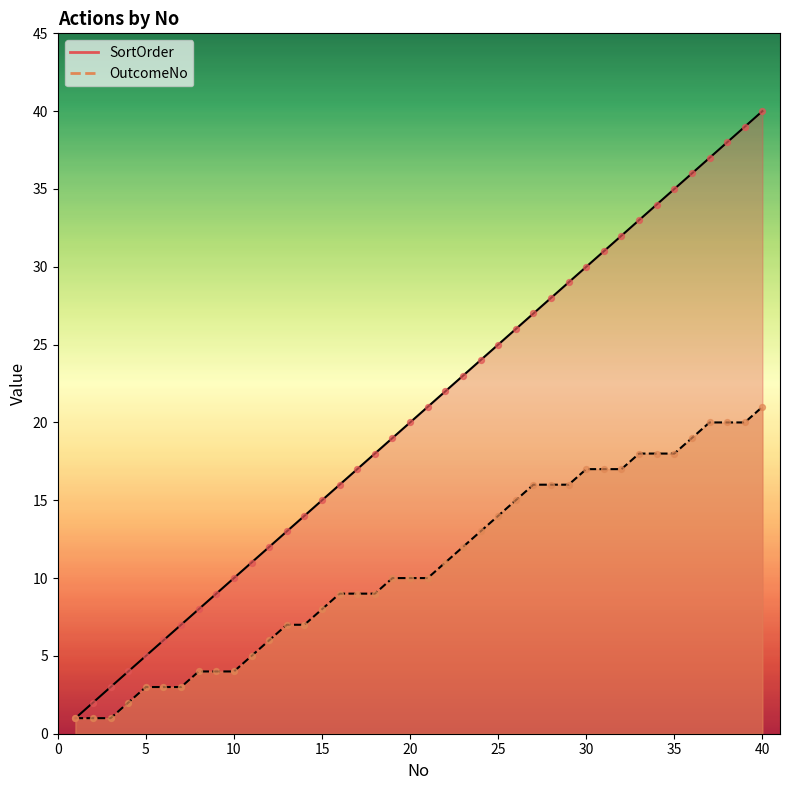

Which series has the largest Y range (max minus min)?

SortOrder